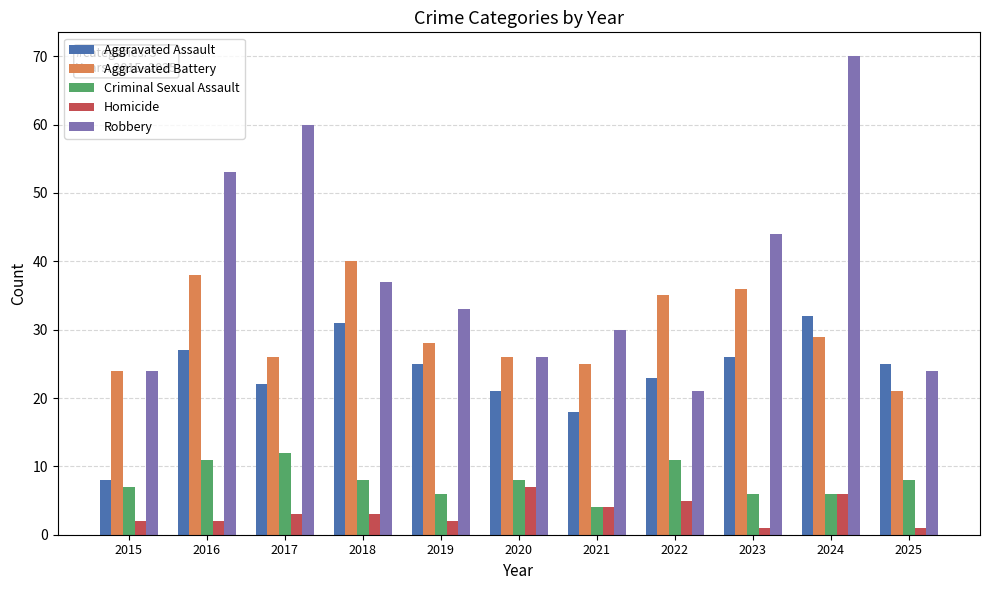

Which category has the lowest value in the Aggravated Battery series?

2025